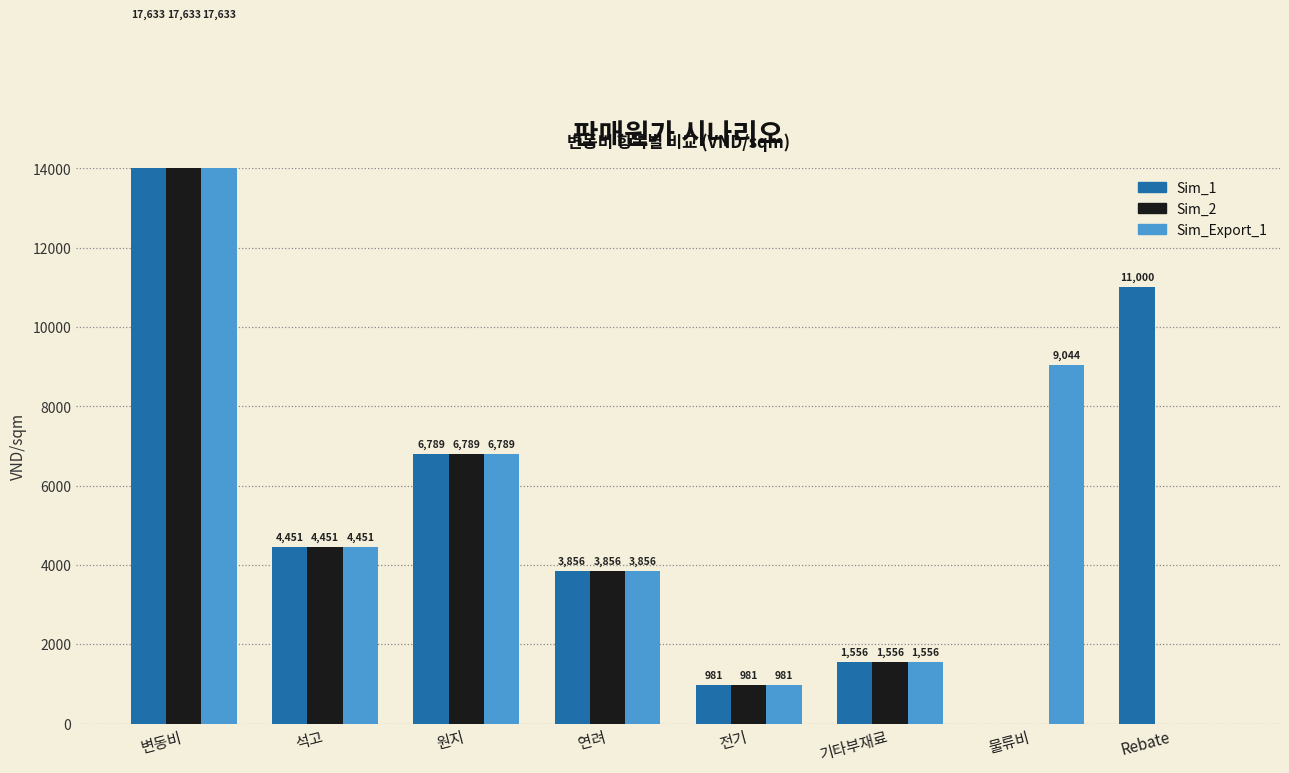

At 기타부재료, list the series in order from smallest to largest.

Sim_1, Sim_2, Sim_Export_1